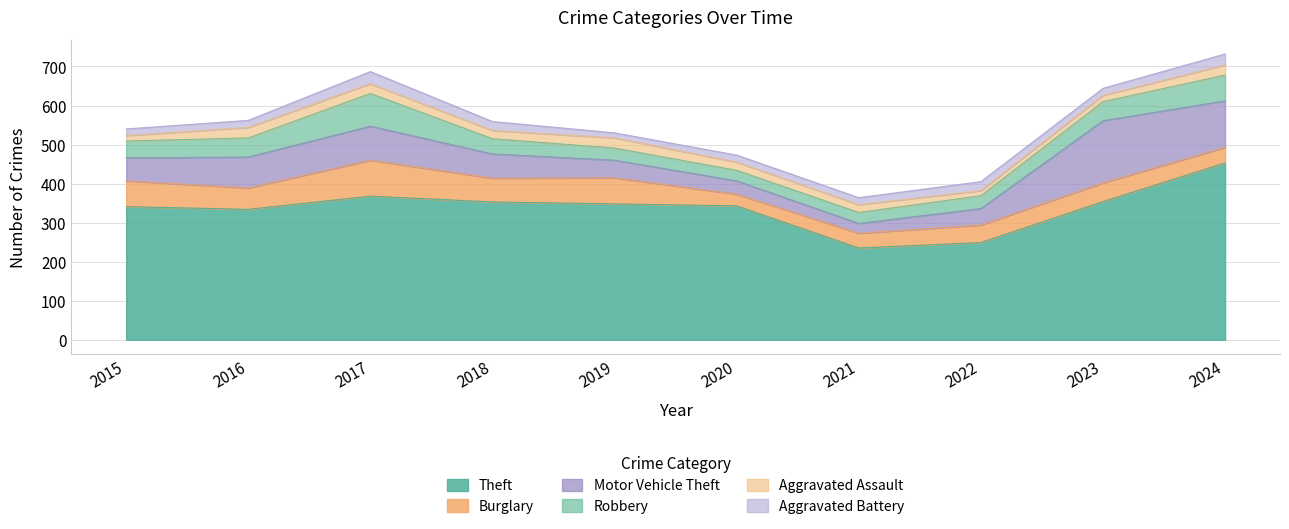

What are all the series names shown in the legend?

Theft, Burglary, Motor Vehicle Theft, Robbery, Aggravated Assault, Aggravated Battery